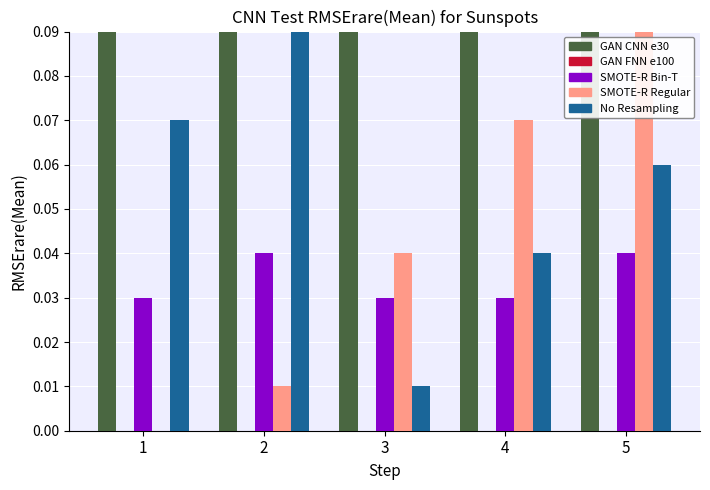

Which series has the widest spread of values?

estimate